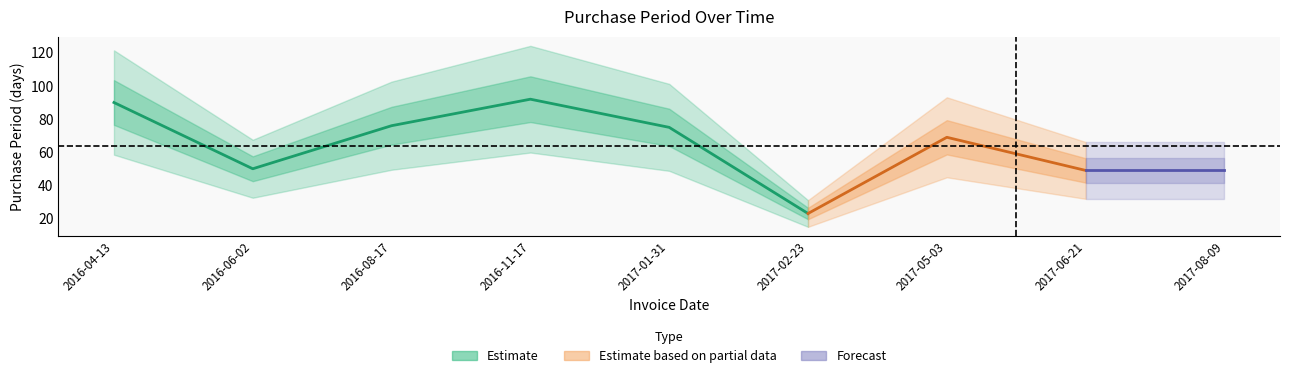

At which category does the chart reach its peak across all series?

2016-11-17